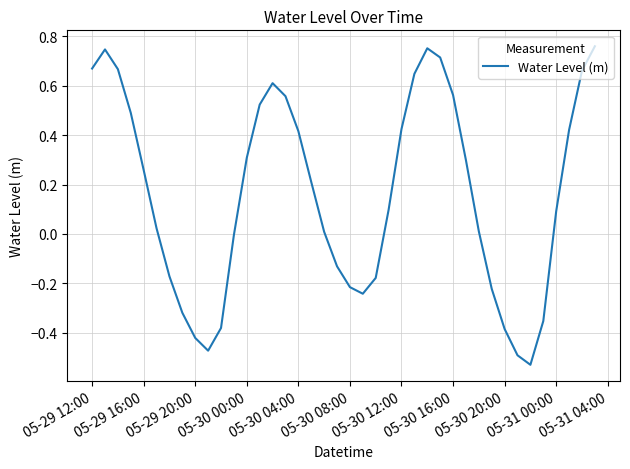

What is the difference between the maximum and minimum values?

1.3